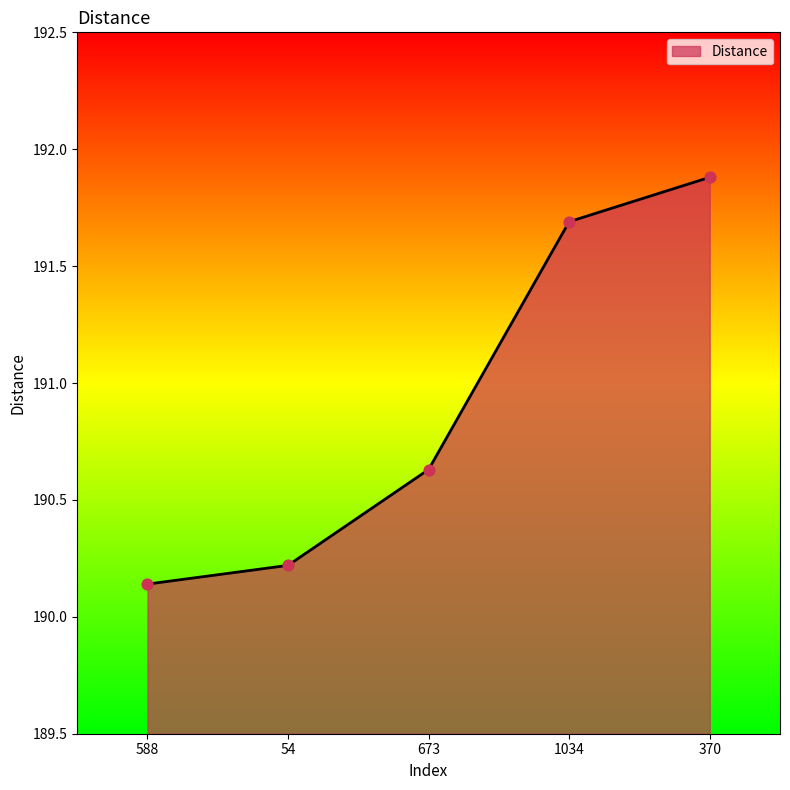

What is the change in value from 673 to 1034?

+1.1